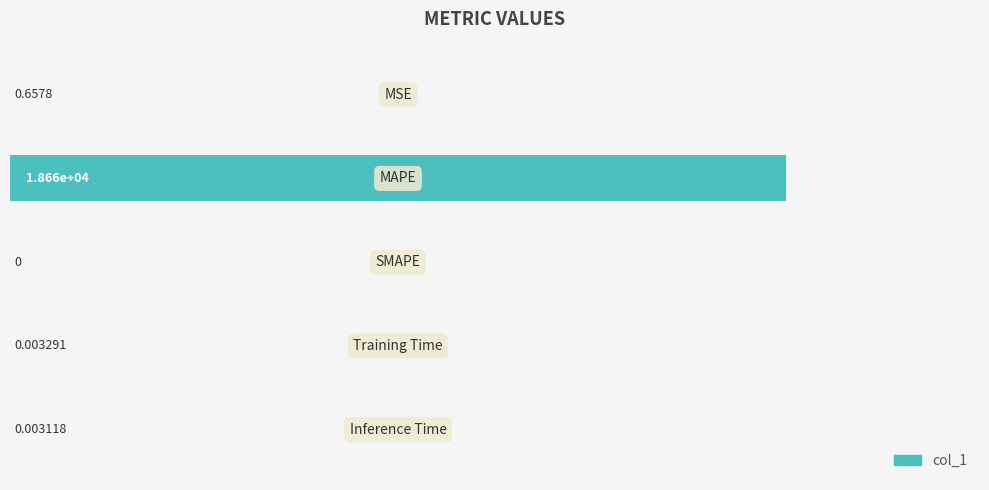

What is the sum of all values?

18658.1